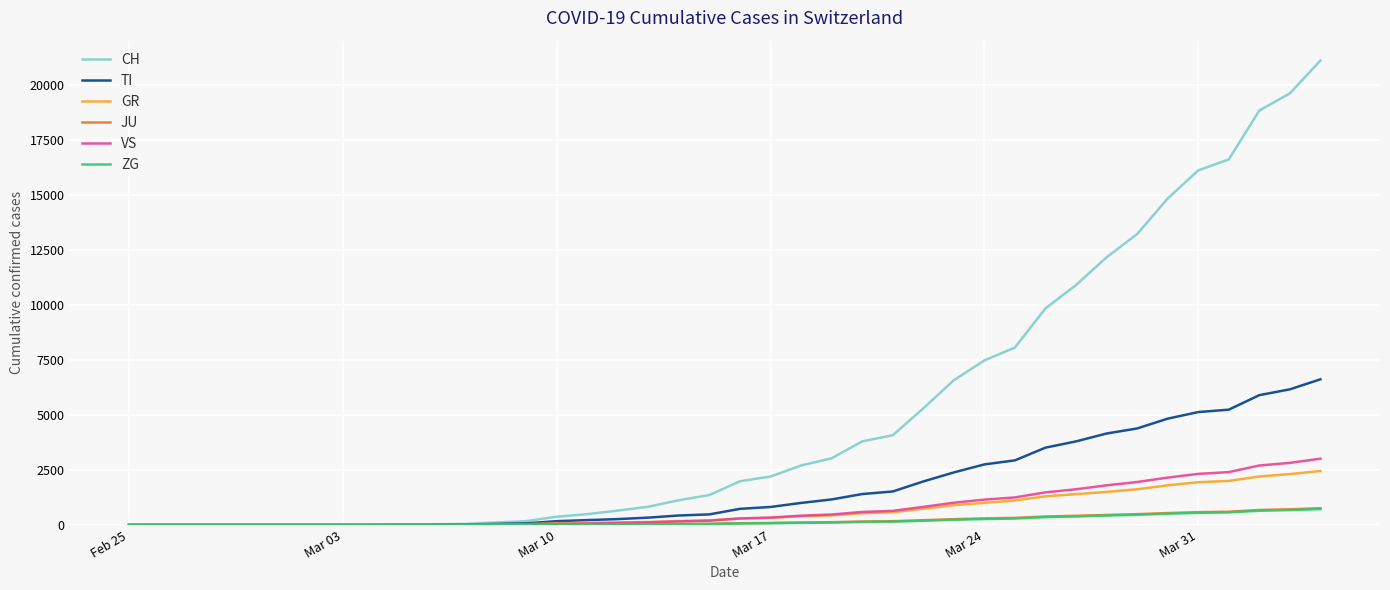

What is the maximum value shown in the chart?

21100